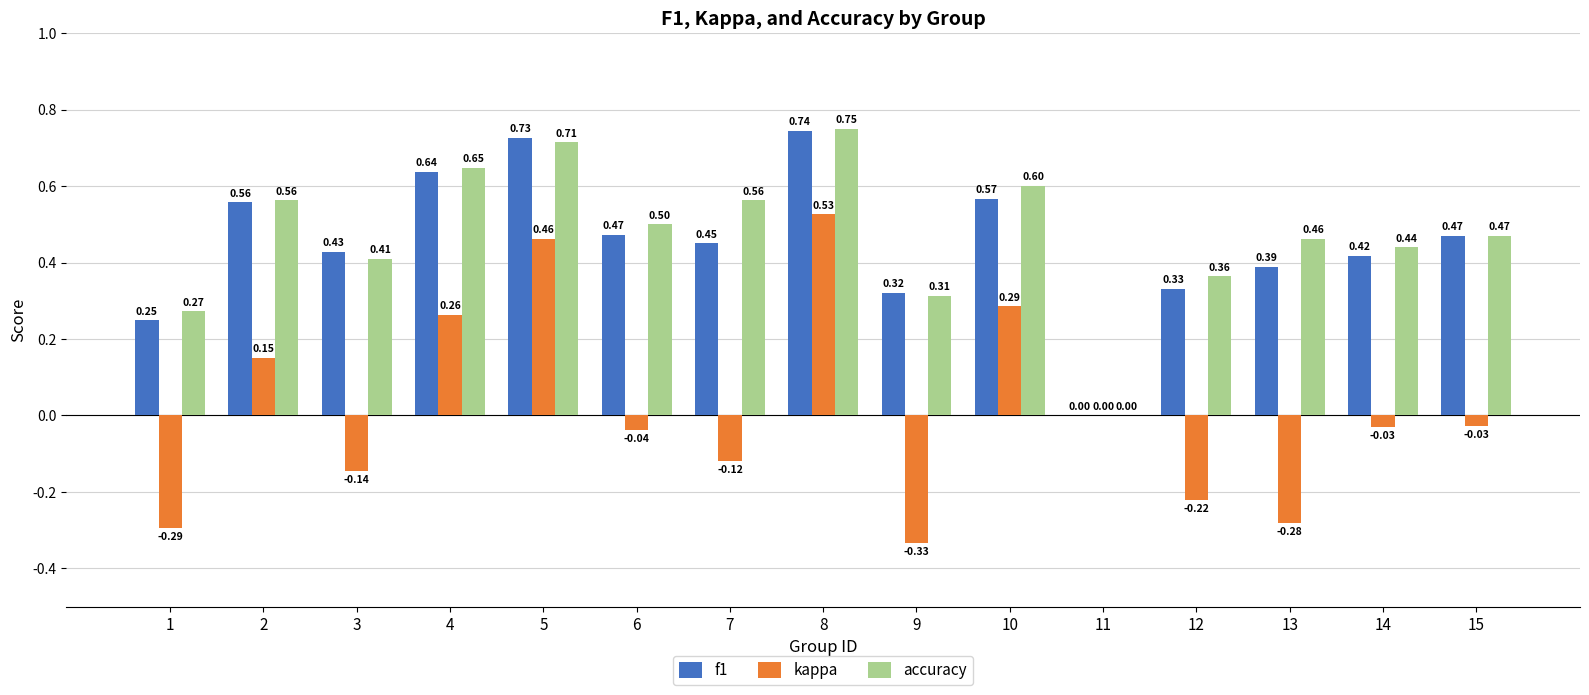

Between 8 and 9, which series saw the biggest shift?

kappa